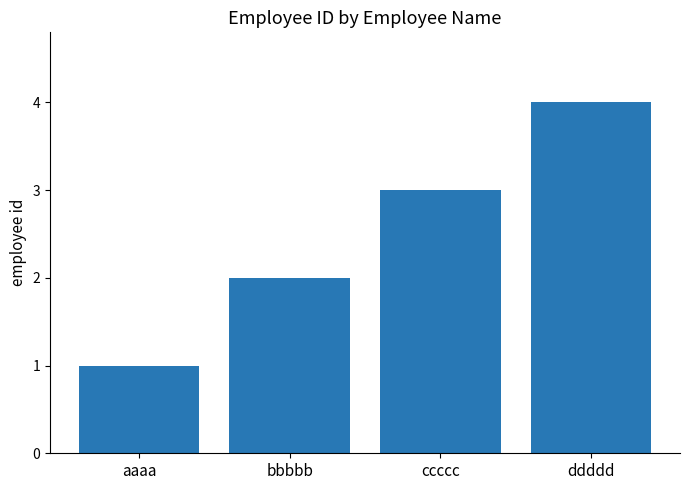

How many bars are there in total?

4